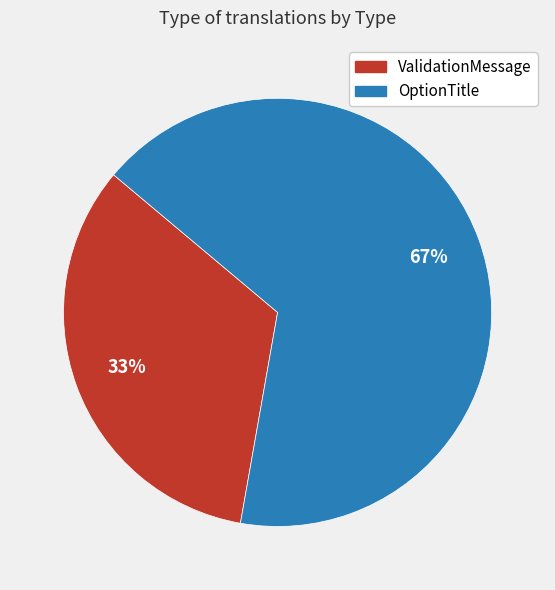

Which has a higher value, ValidationMessage or OptionTitle?

OptionTitle